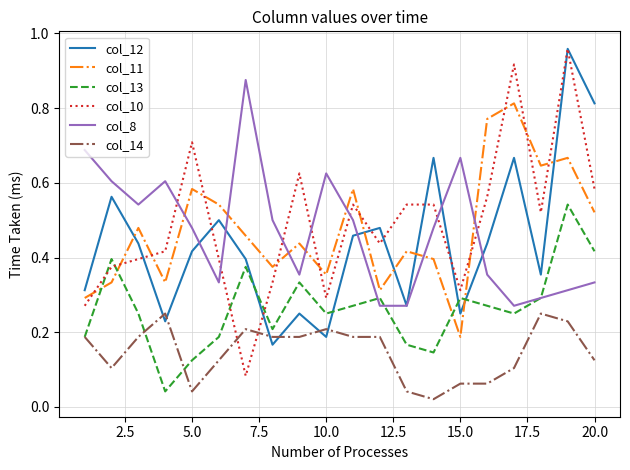

True or false: col_12 has more than 1 interior local peaks.

True